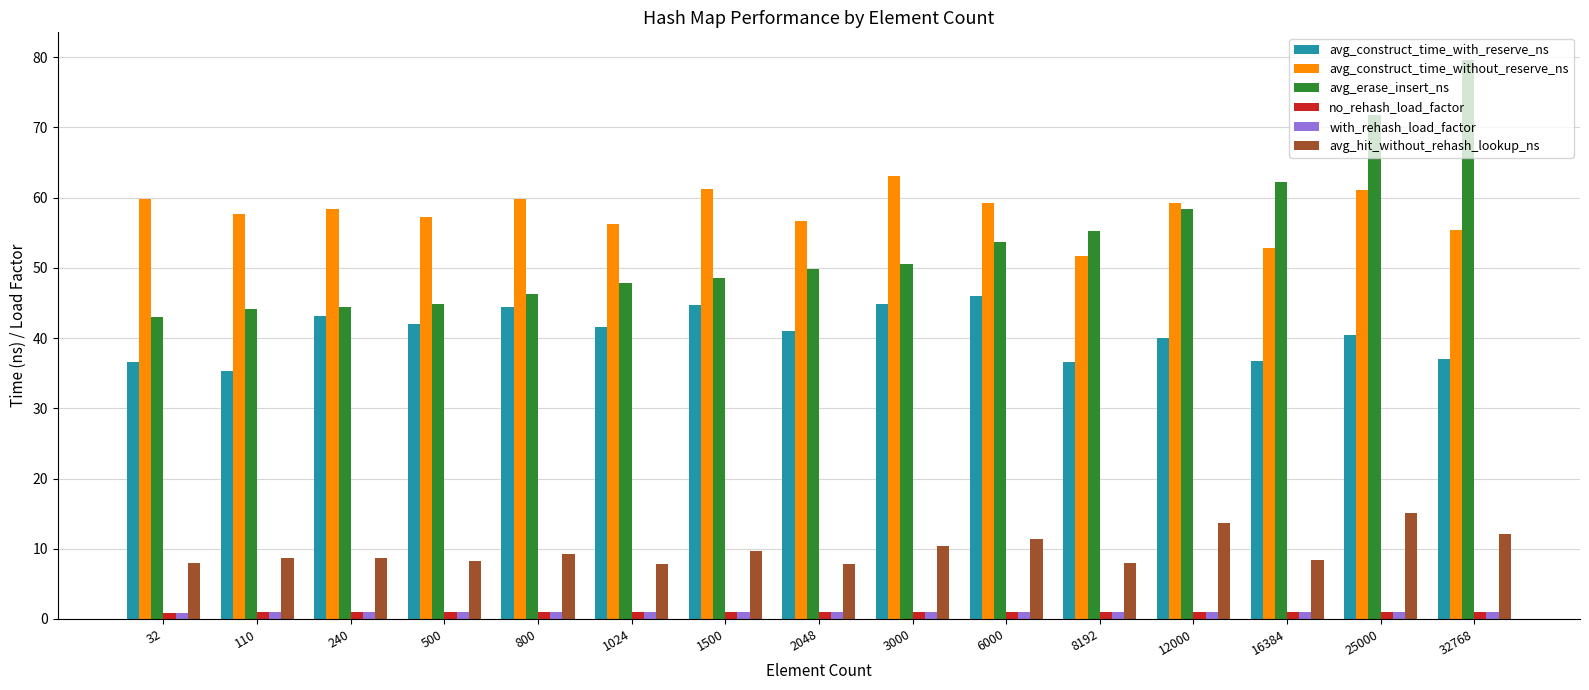

Does the chart contain stacked bars?

No